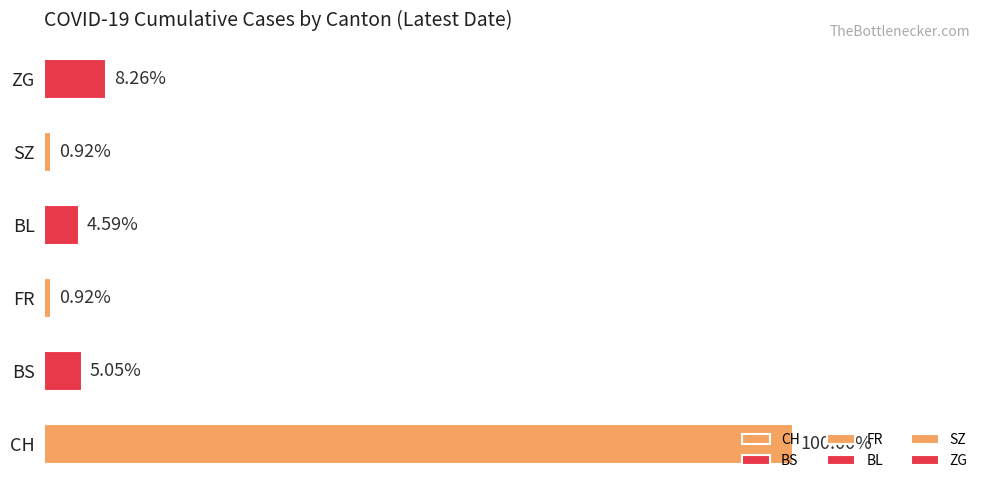

Is the value of CH at 2020-06-13 greater than the value of BL at 2020-06-10?

Yes